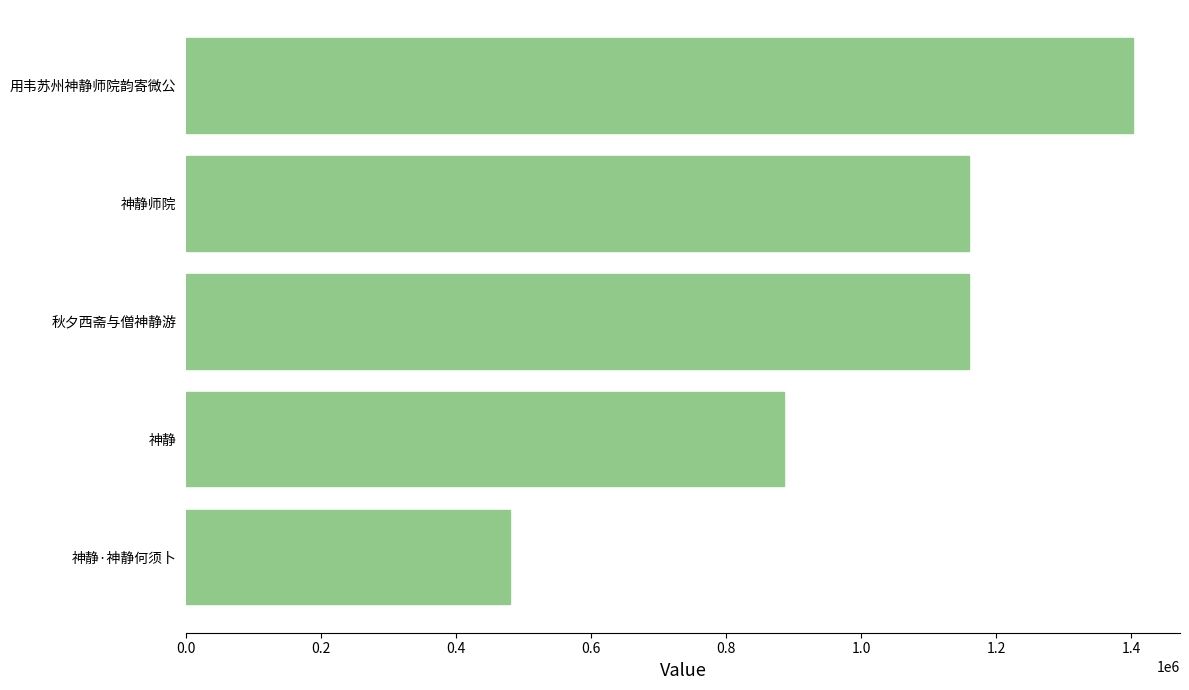

What is the sum of all values?

5085584